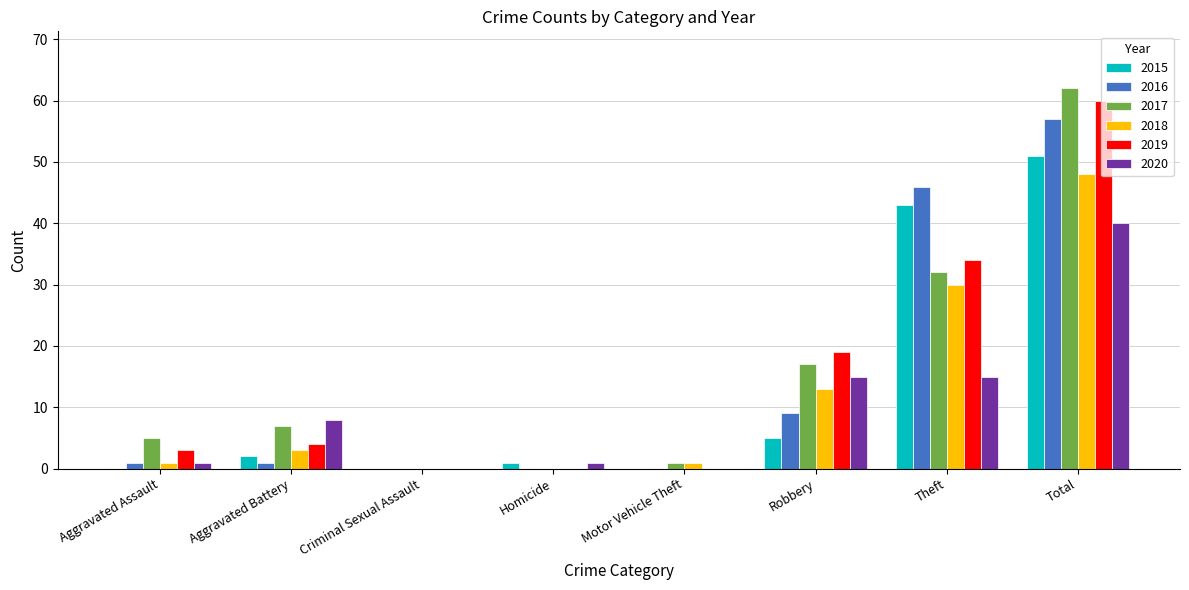

True or false: 2019 has a value of 1 at Aggravated Battery.

False